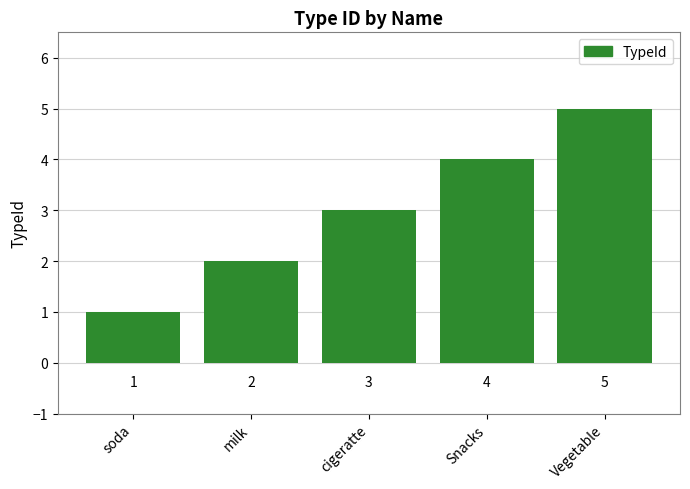

List the labels in order of value, largest first.

Vegetable, Snacks, cigeratte, milk, soda